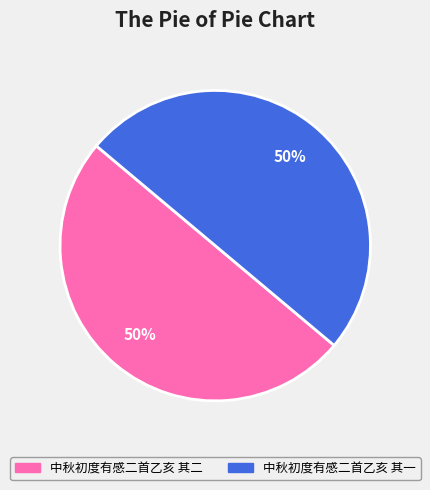

Combined, do 中秋初度有感二首乙亥 其一 and 中秋初度有感二首乙亥 其二 account for over 50%?

Yes